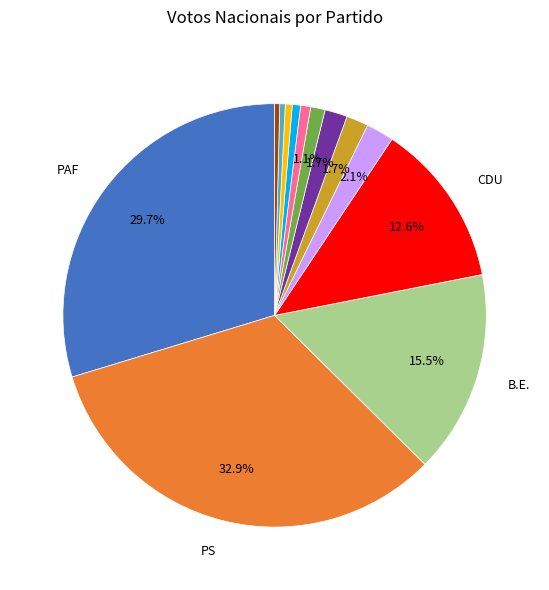

Is there a majority slice in this chart?

No